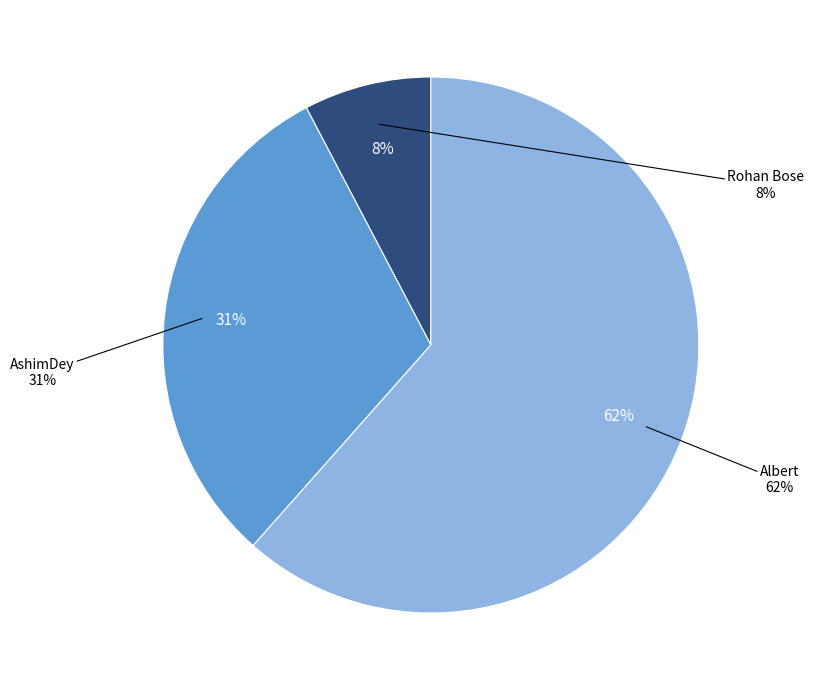

True or false: Rohan Bose accounts for 1% of the total.

False